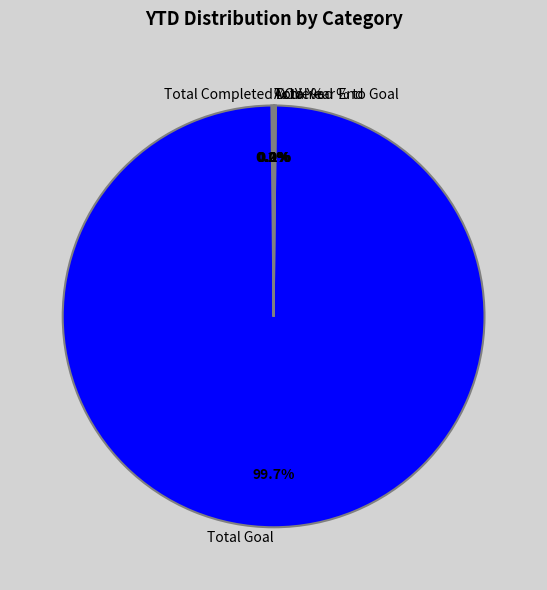

What percentage is NOT represented by Total Goal?

0.3%